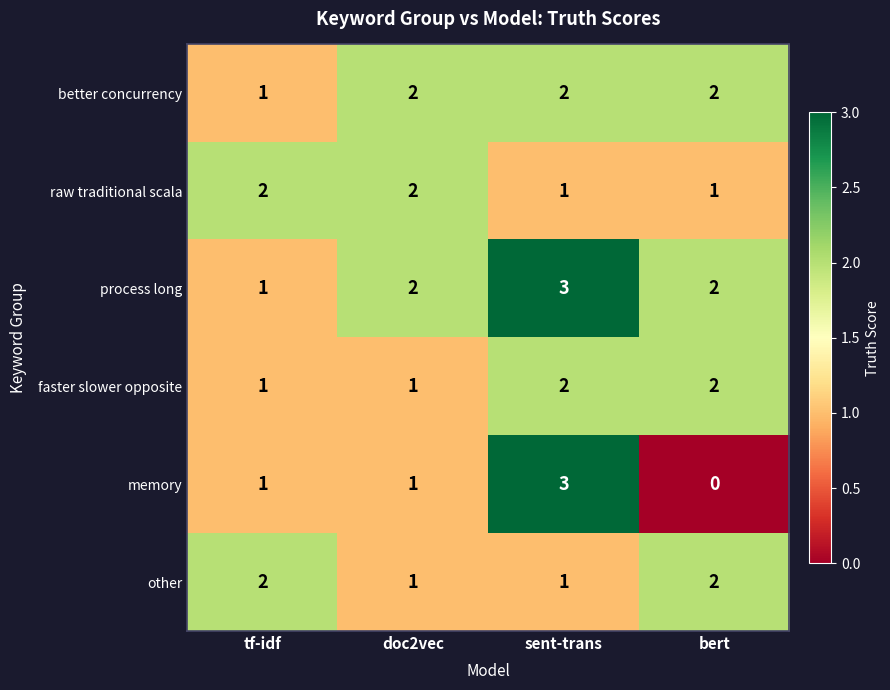

Is it true that process long equals 3 at sent-trans?

True